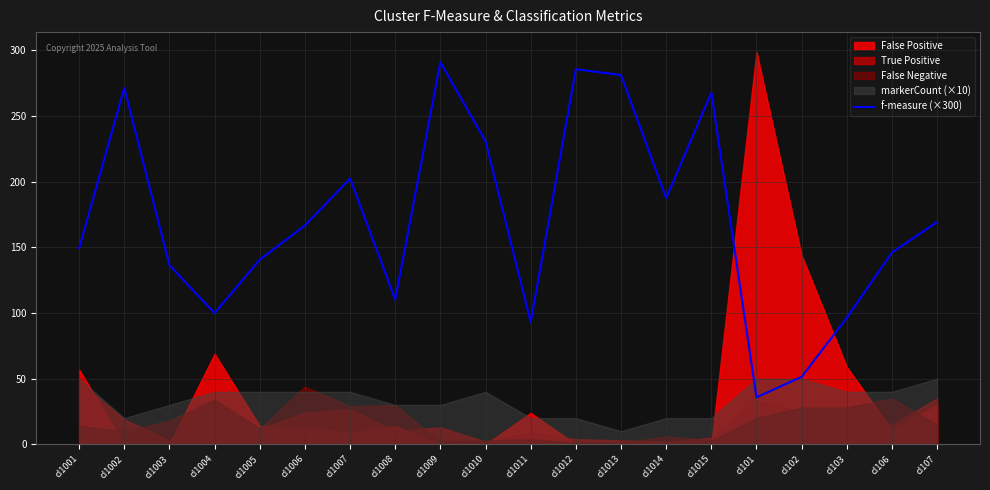

What is the label of the 2nd point from the right?

cl106